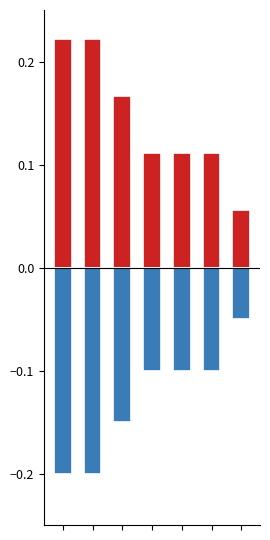

List the series in order of their peak value, lowest first.

Negative, Positive